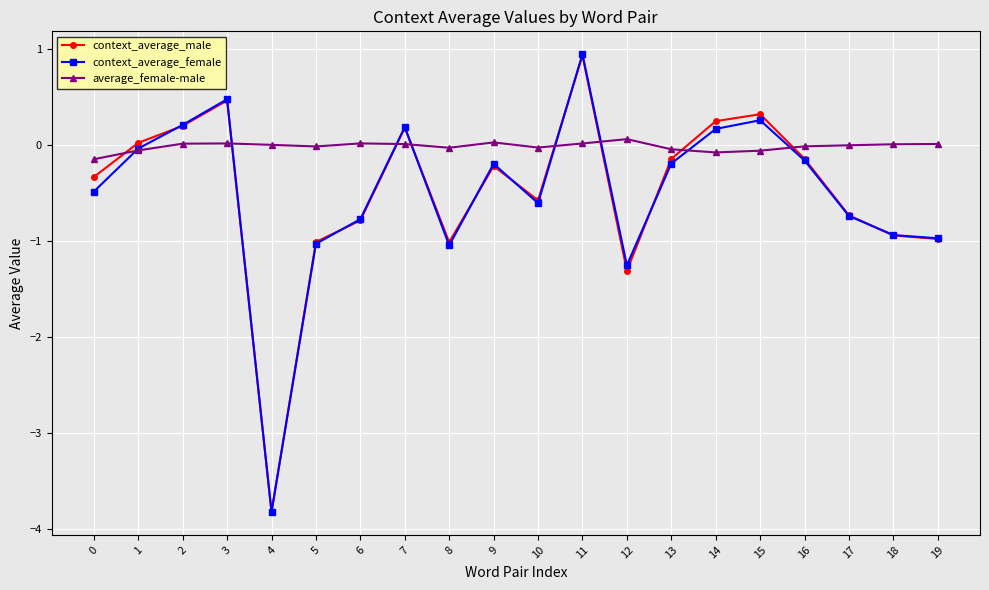

In context_average_female, how many points are higher than both neighbors (excluding endpoints)?

5